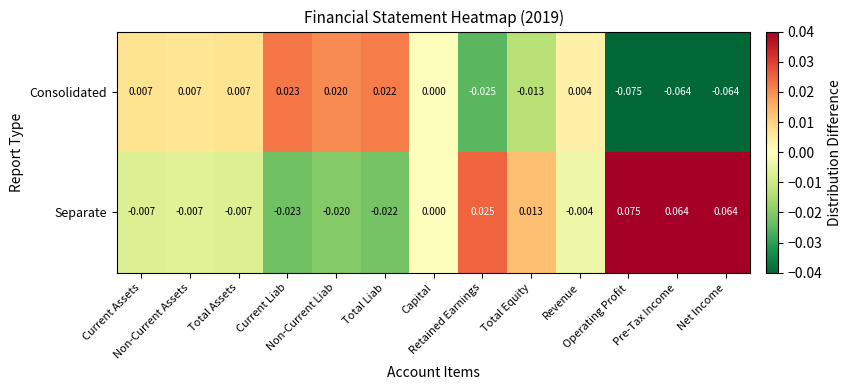

List the series in order of their peak value, highest first.

Separate, Consolidated